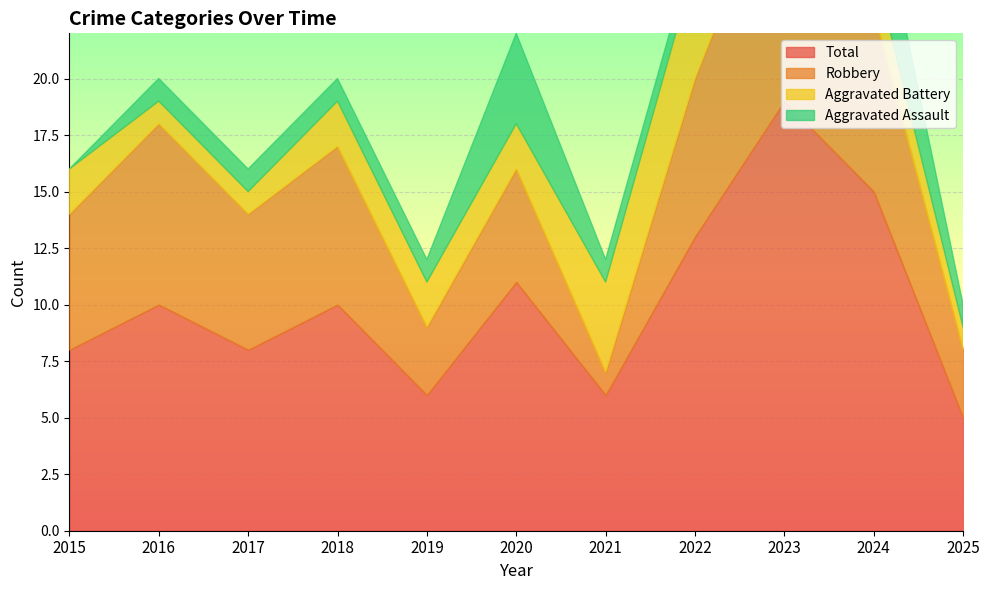

Is it true that Aggravated Assault equals 0 at 2023?

False